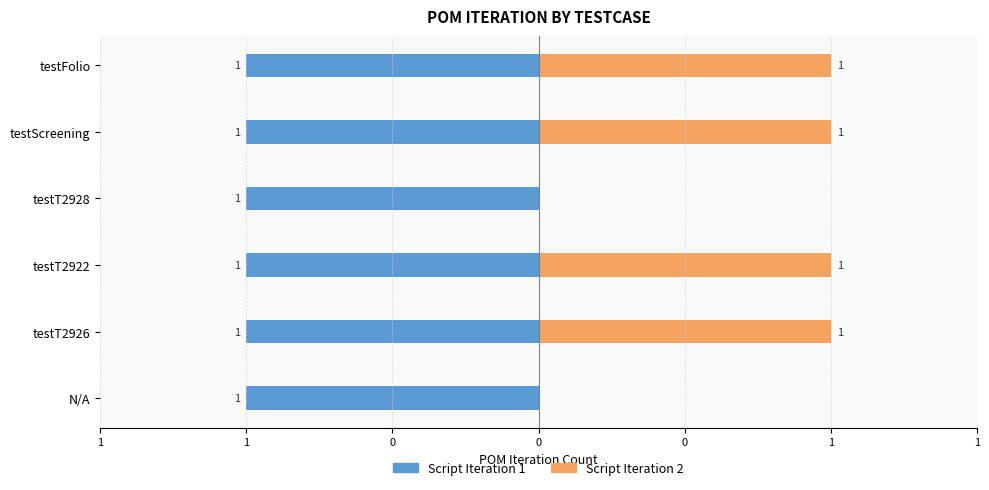

Are the bars horizontal?

Yes